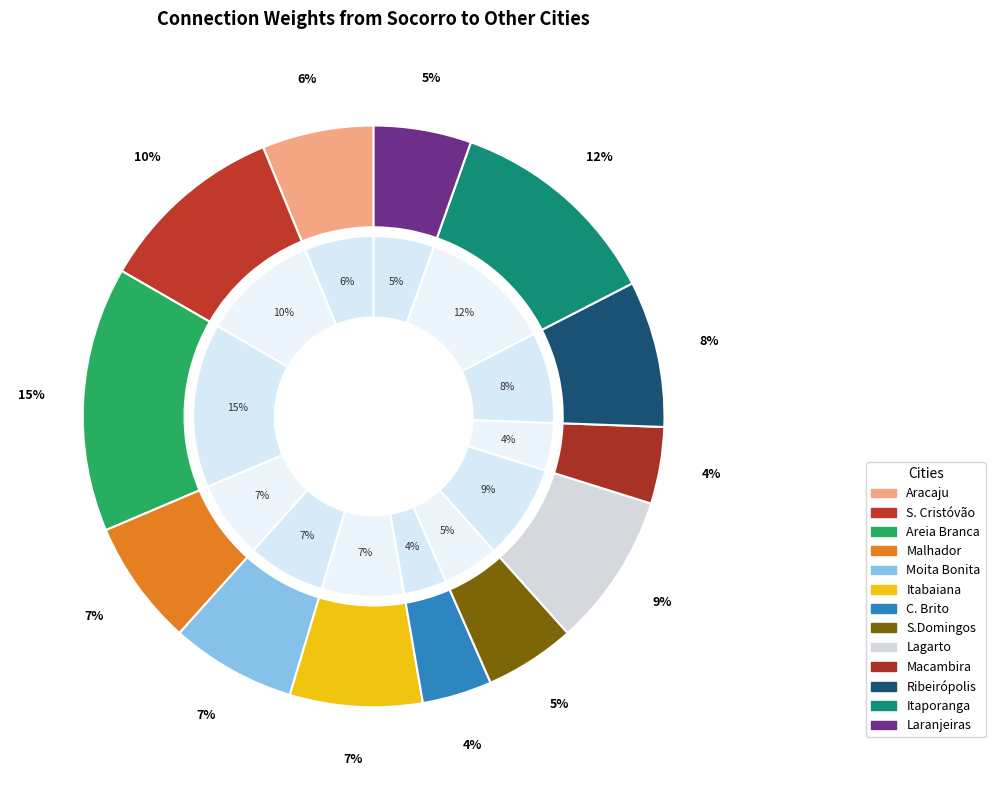

Does S. Cristóvão account for over 50% of the chart?

No